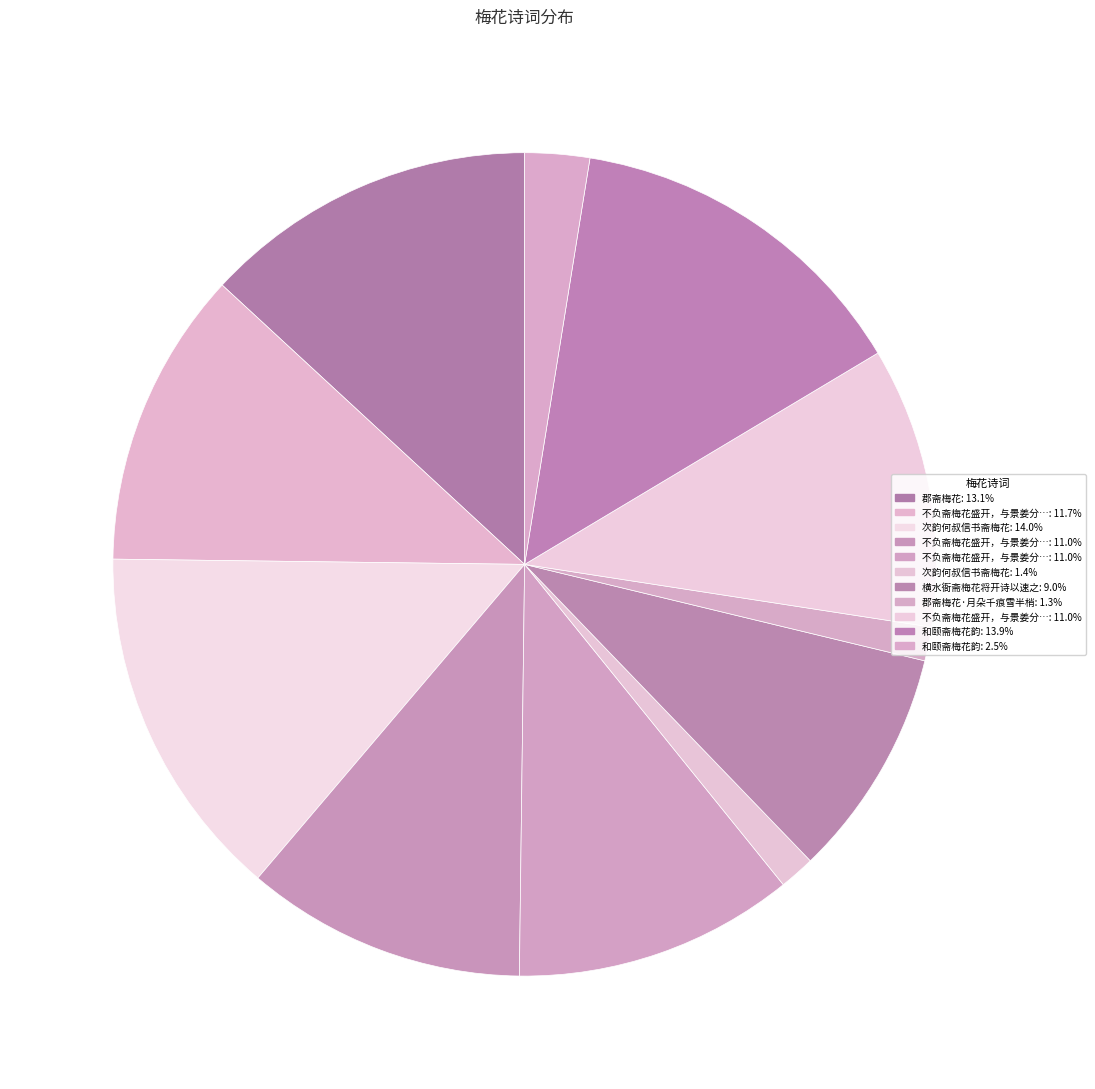

Rank the categories by value from highest to lowest.

次韵何叔信书斋梅花, 和颐斋梅花韵, 郡斋梅花, 不负斋梅花盛开，与景姜分咏得忆梅、簪梅、梅影三题 菩萨蛮 忆梅, 不负斋梅花盛开，与景姜分咏得忆梅、簪梅、梅影三题 醉花阴 其三 梅影, 不负斋梅花盛开，与景姜分咏得忆梅、簪梅、梅影三题 醉花阴 其二 簪梅, 不负斋梅花盛开，与景姜分咏得忆梅、簪梅、梅影三题 菩萨蛮 其一 忆梅, 横水衙斋梅花将开诗以速之, 和颐斋梅花韵, 次韵何叔信书斋梅花, 郡斋梅花·月朵千痕雪半梢